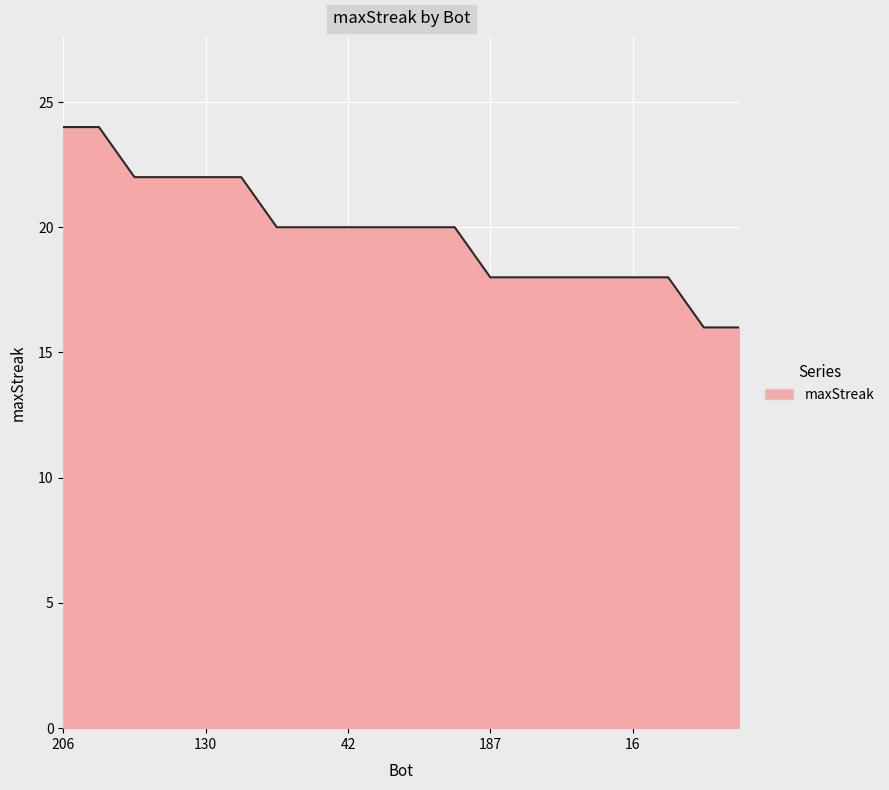

What is the difference between the maximum and minimum values?

8